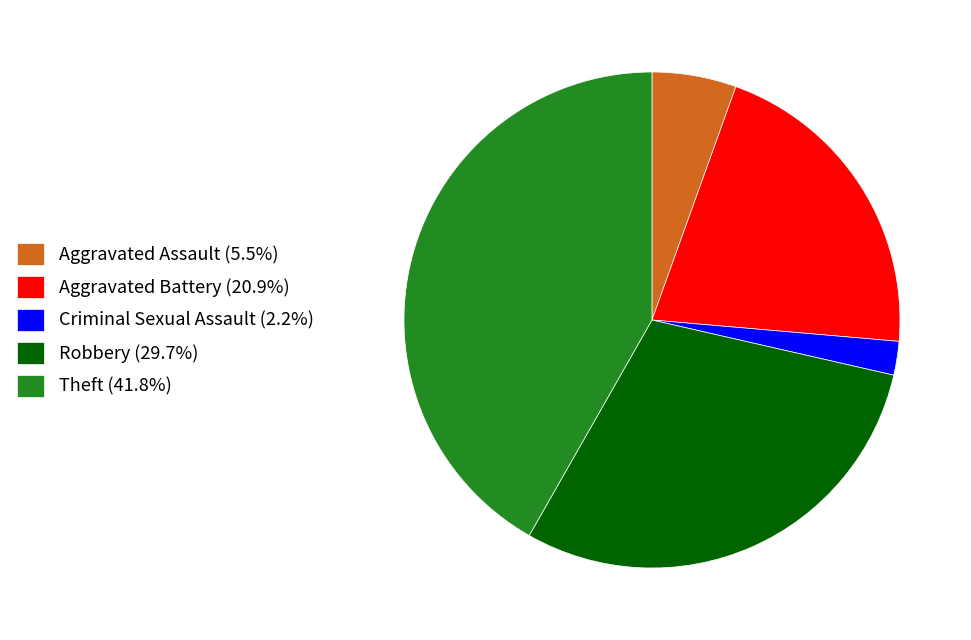

How many slices are in this pie chart?

5